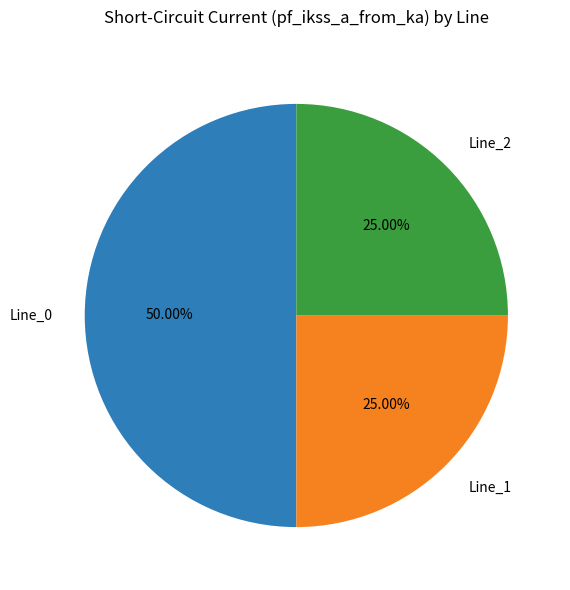

How many segments does this pie chart have?

3